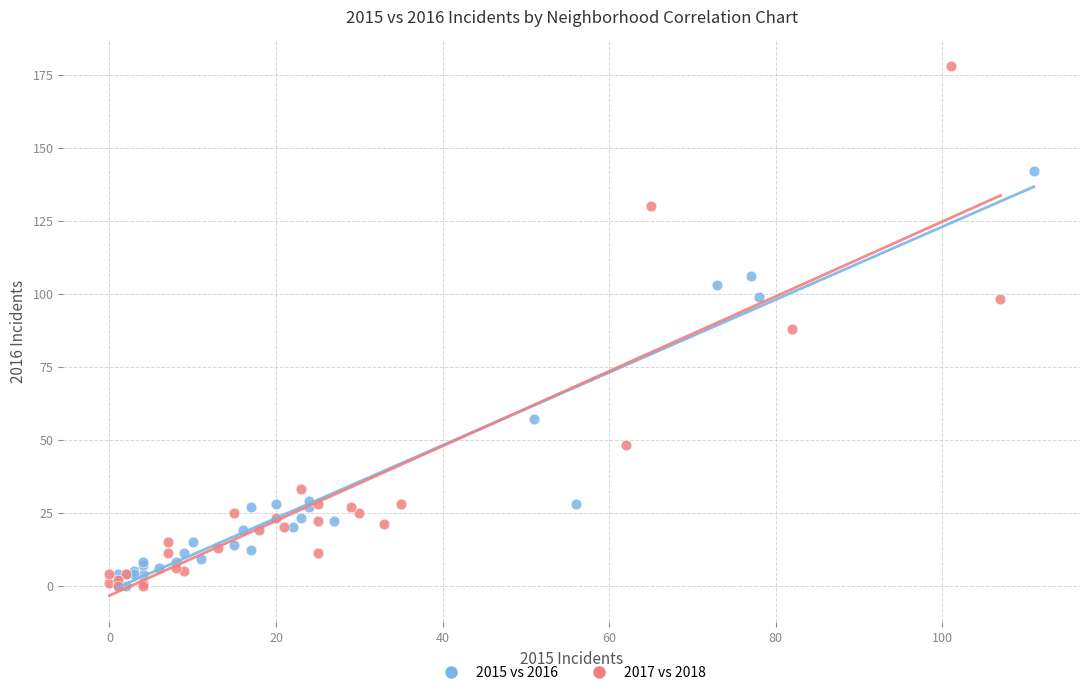

Which series contains the highest Y value?

2017 vs 2018